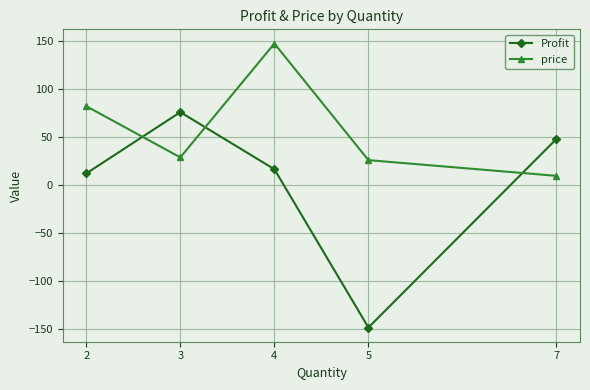

Where is Profit nearest to the value -36?

2